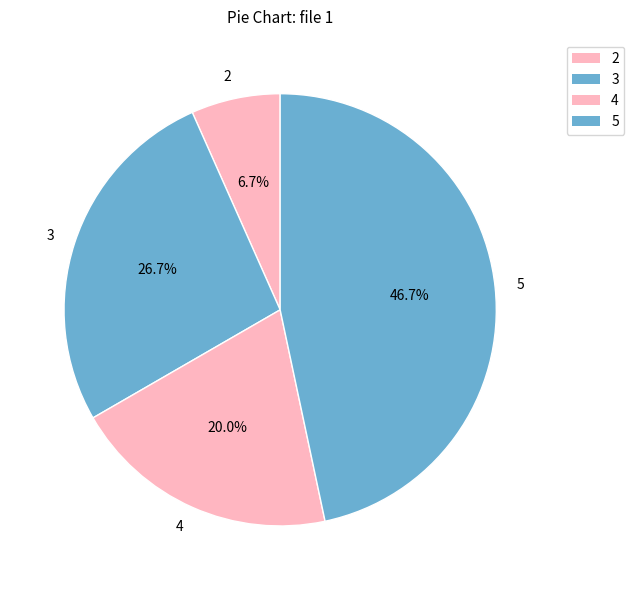

Is 4 the majority of the pie?

No